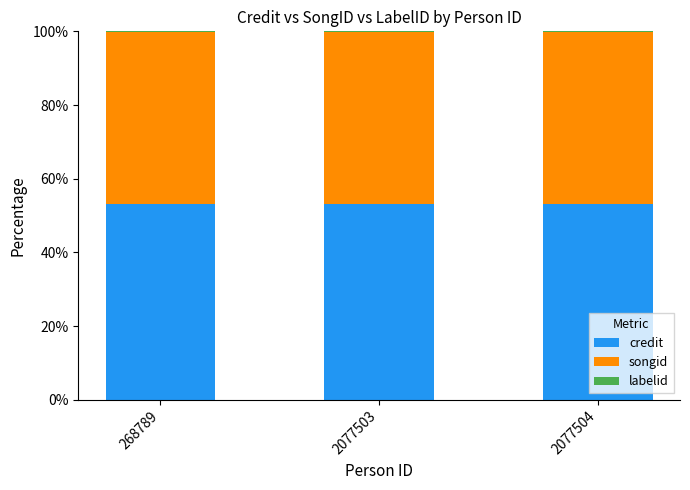

Does the chart contain stacked bars?

Yes